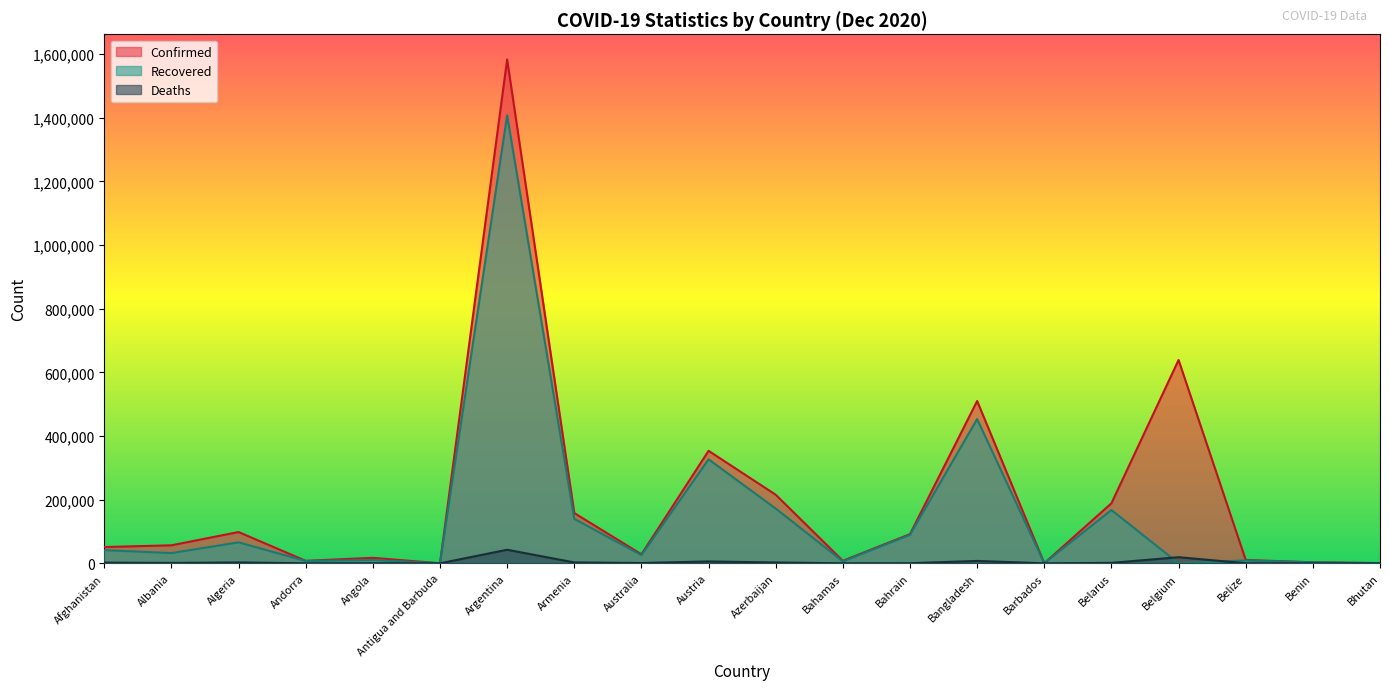

List the series in order of their peak value, highest first.

Confirmed, Recovered, Deaths